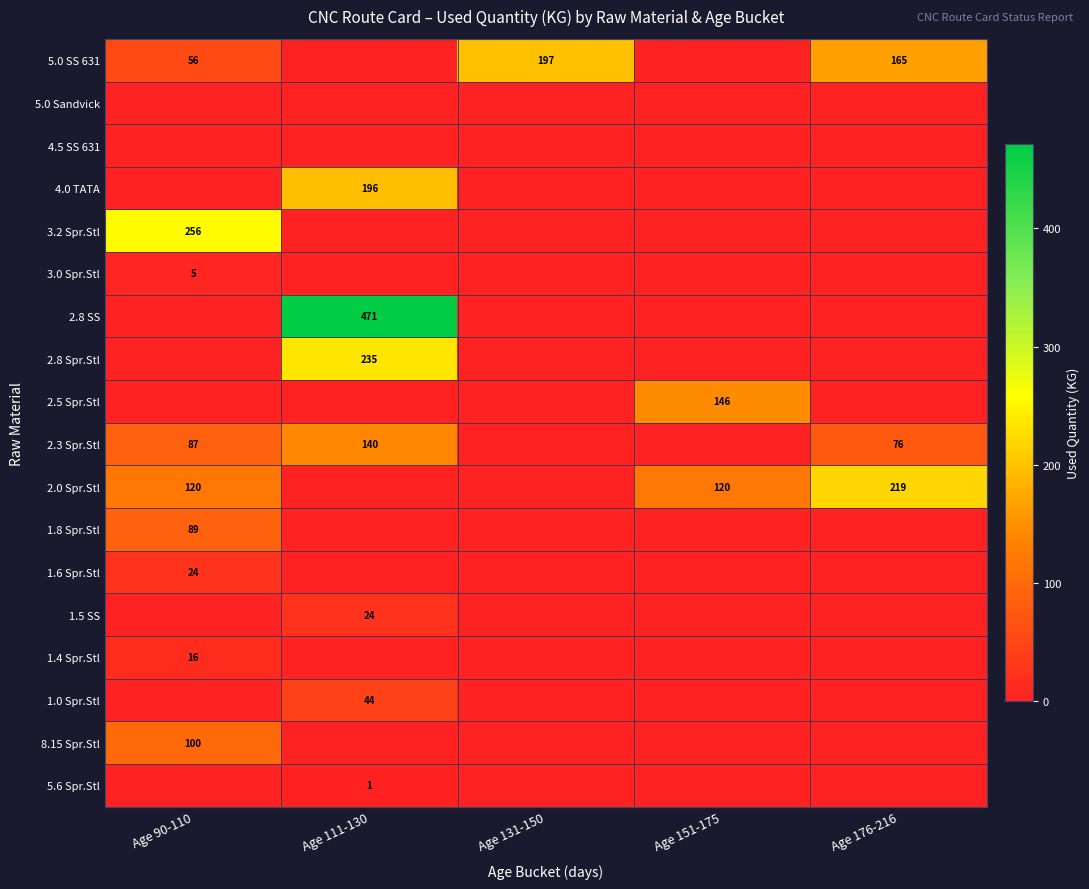

The 3.0 Spr.Stl series shows 7 at Age 90-110. True or false?

False